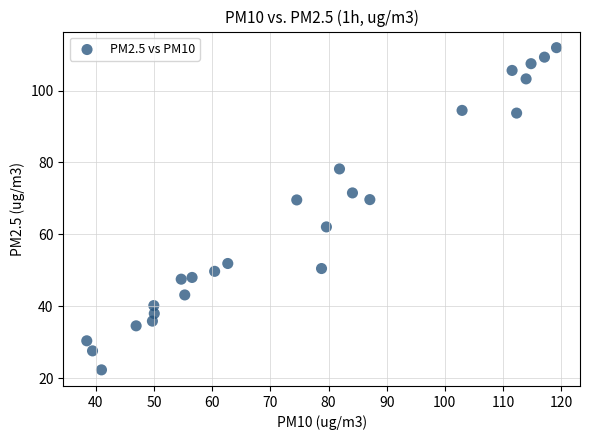

What is the range of Y values (max minus min)?

89.6